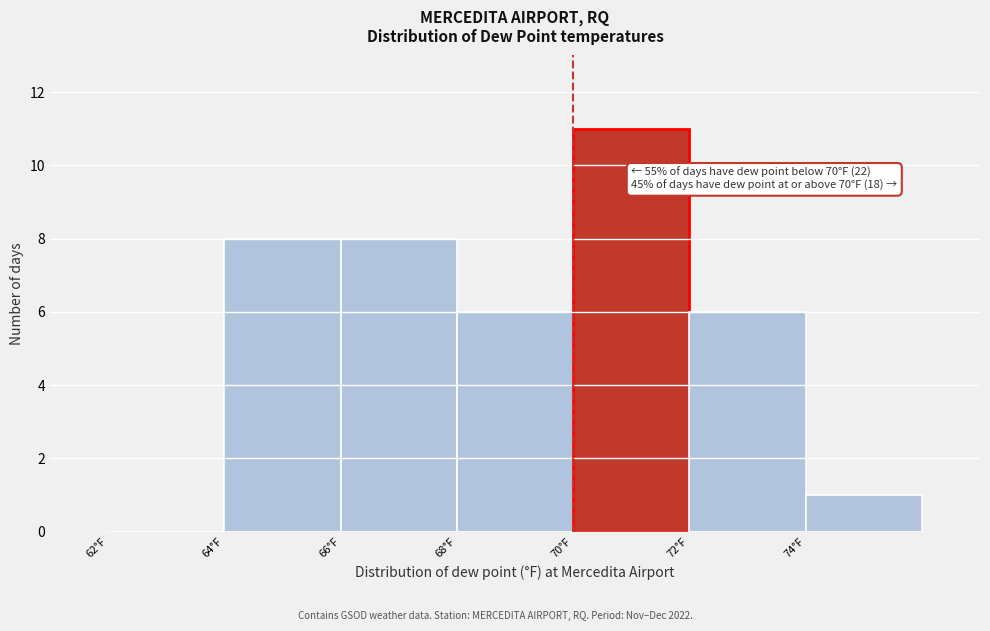

Over which range of the x-axis is the bar tallest?

70 to 72